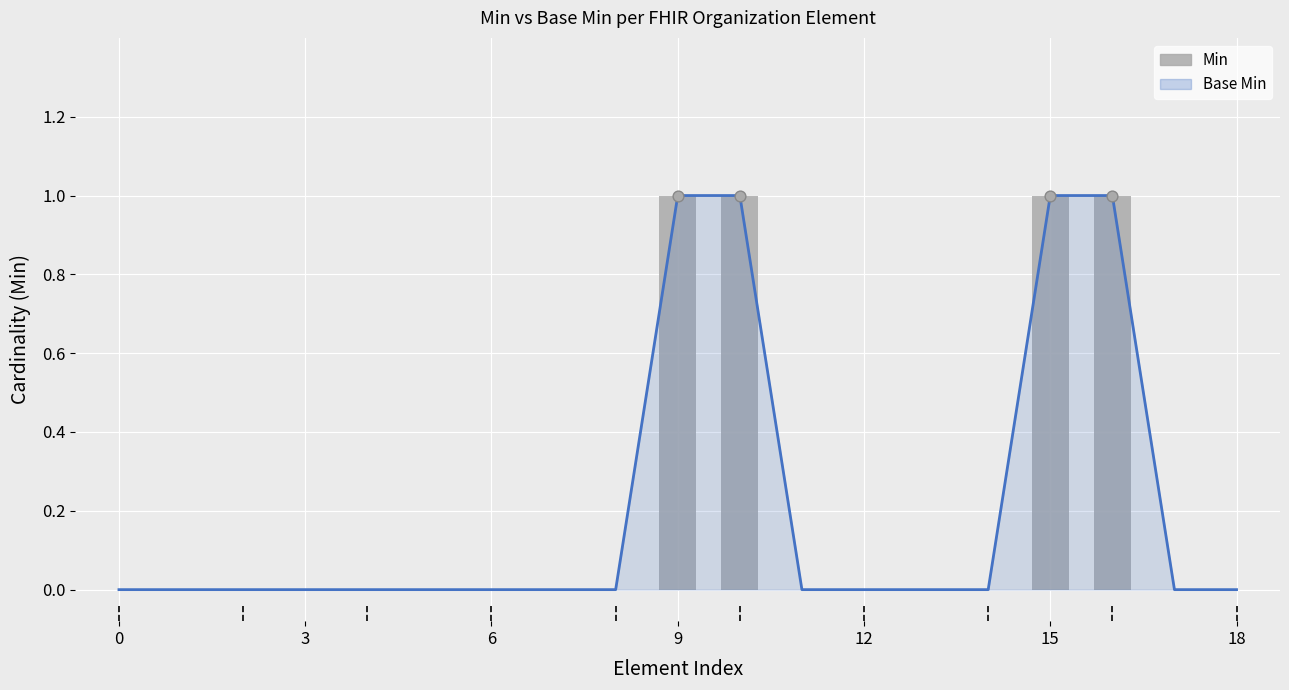

Which has a higher value, 6 or 0?

6